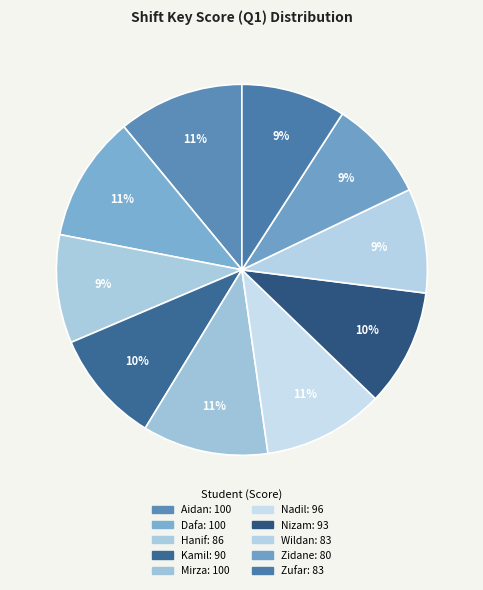

To the nearest percent, what is the difference between the largest and smallest slice percentages?

2%